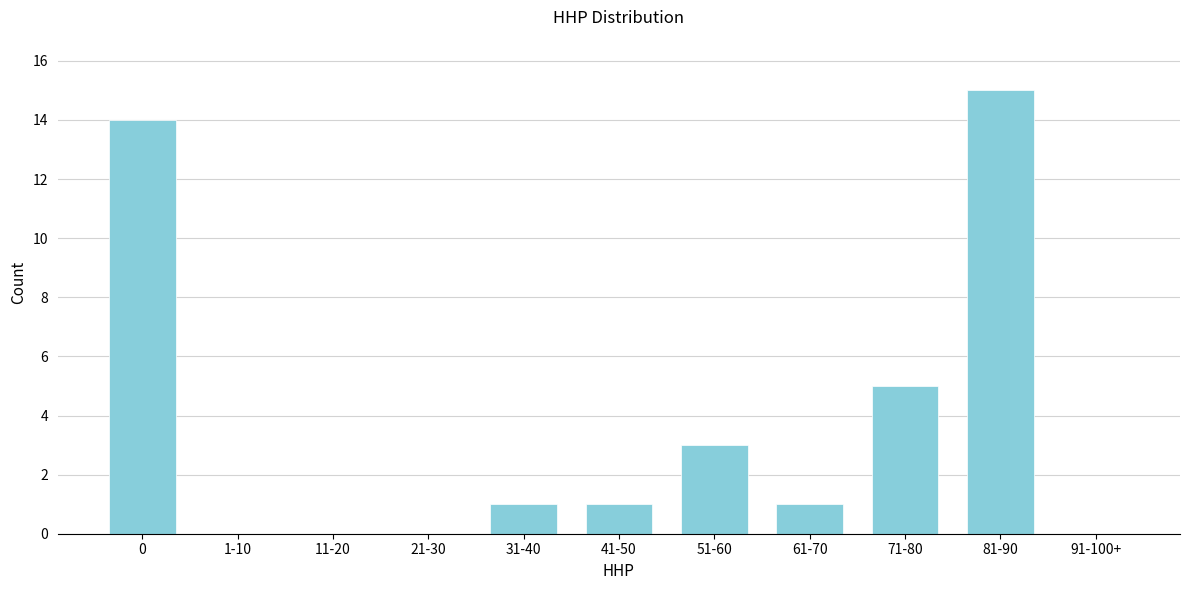

Reading left to right, transcribe all the data shown in this chart.

0=14	1-10=0	11-20=0	21-30=0	31-40=1	41-50=1	51-60=3	61-70=1	71-80=5	81-90=15	91-100+=0